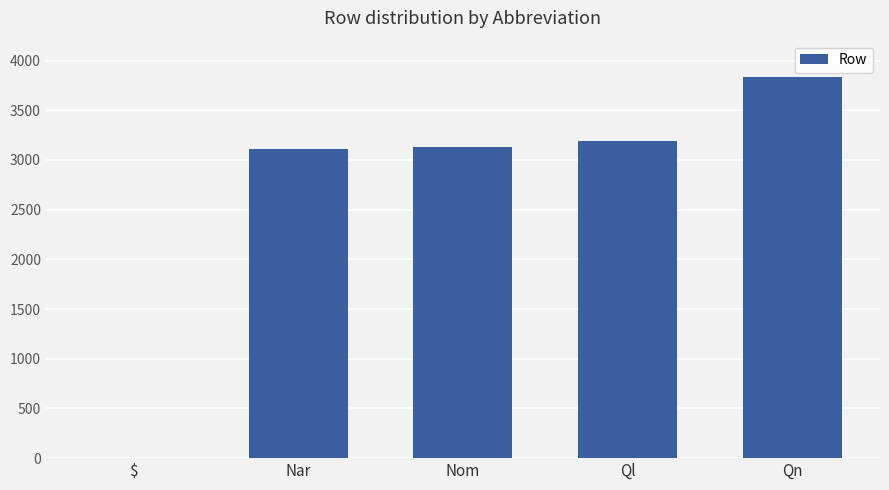

At which category does the chart reach its peak across all series?

Qn